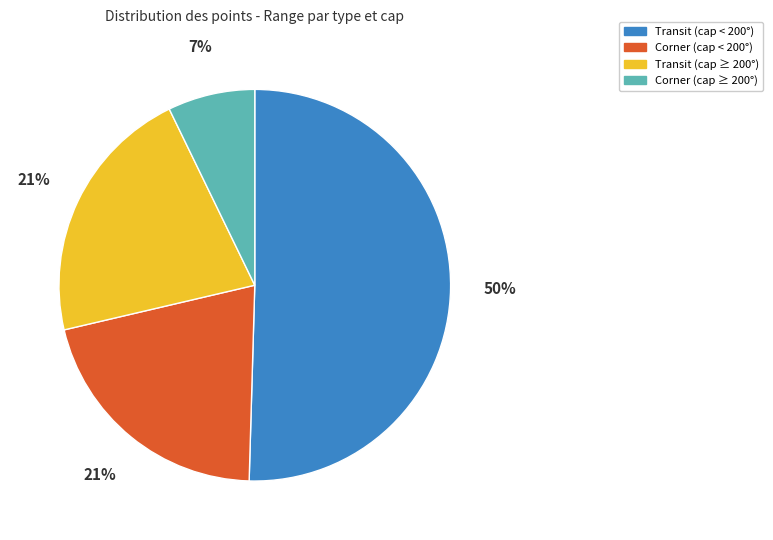

To the nearest percent, what is the average slice percentage?

25%